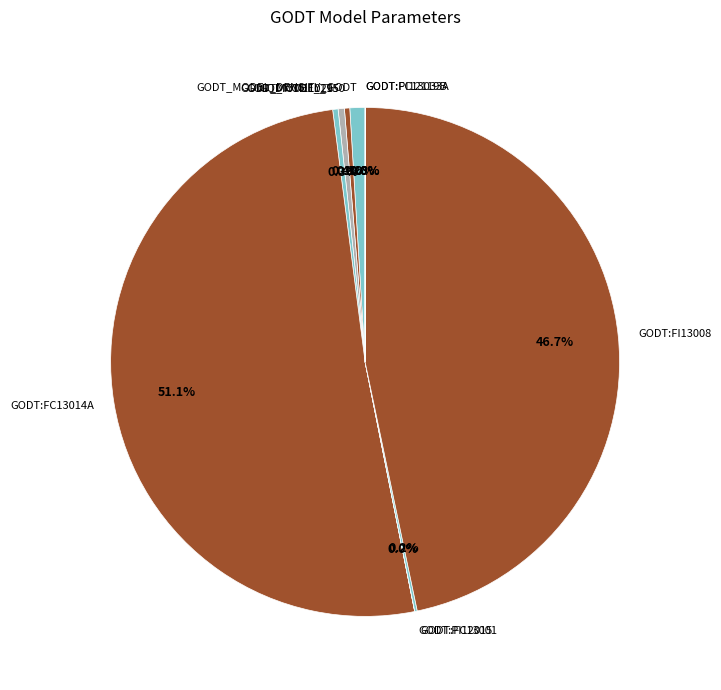

Which category accounts for the majority?

GODT:FC13014A